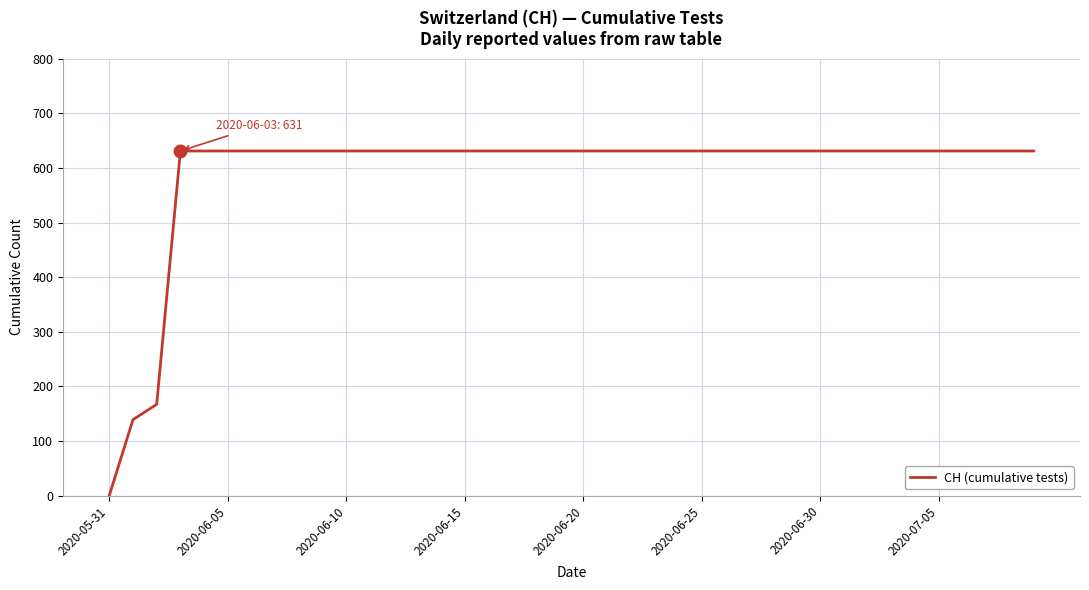

What is the average value?

591